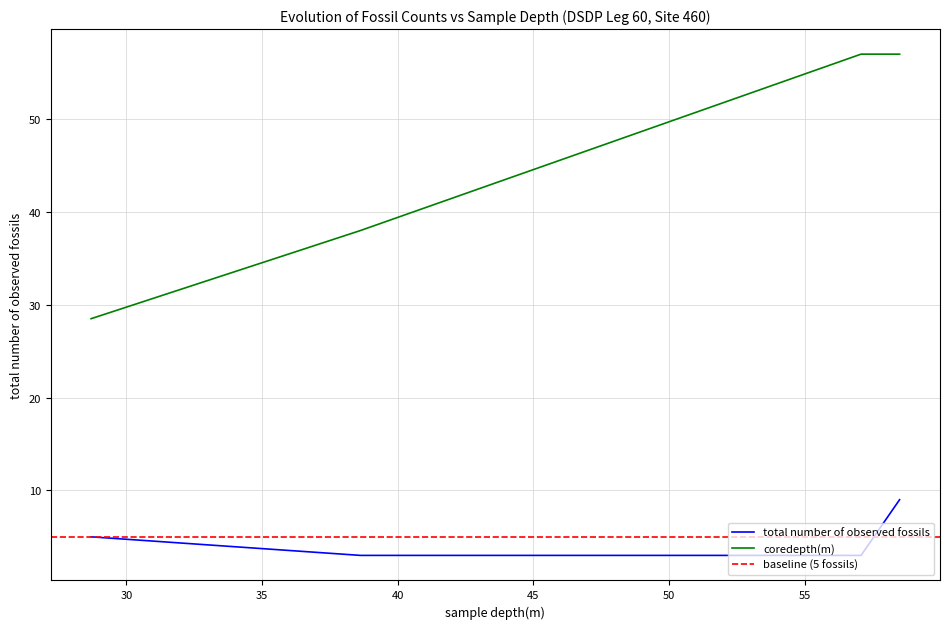

True or false: total number of observed fossils has a value of 5.3 at 57.08.

False